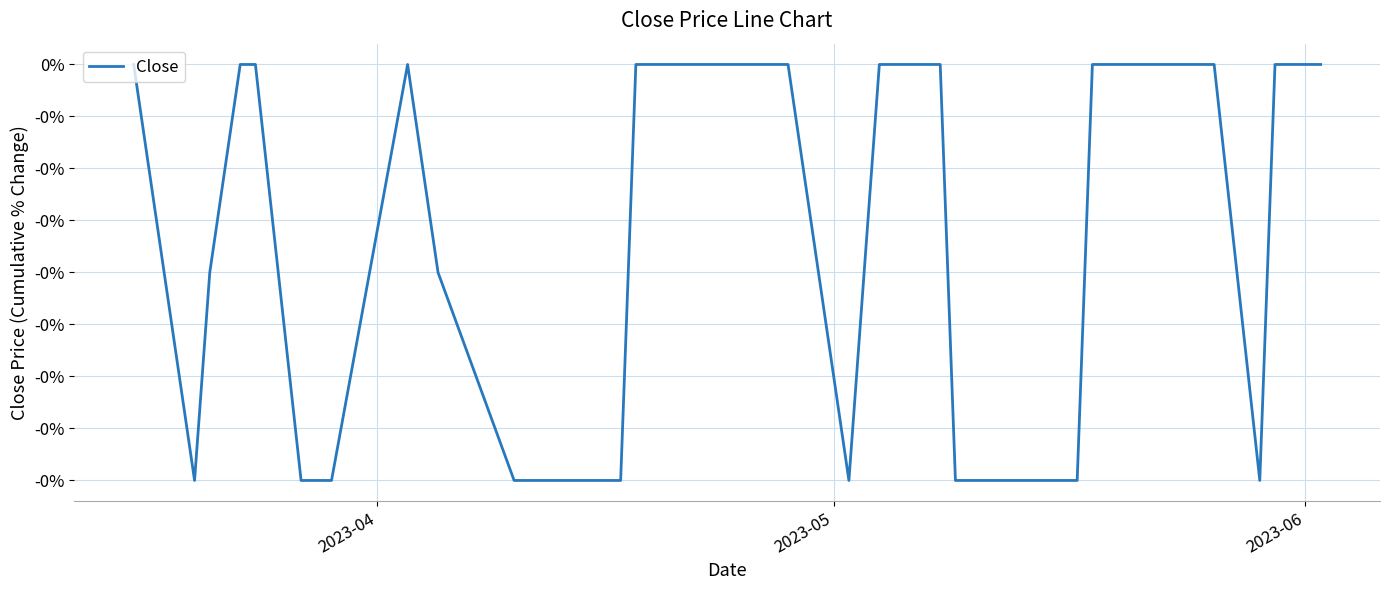

How many values are between 0 and 1?

23